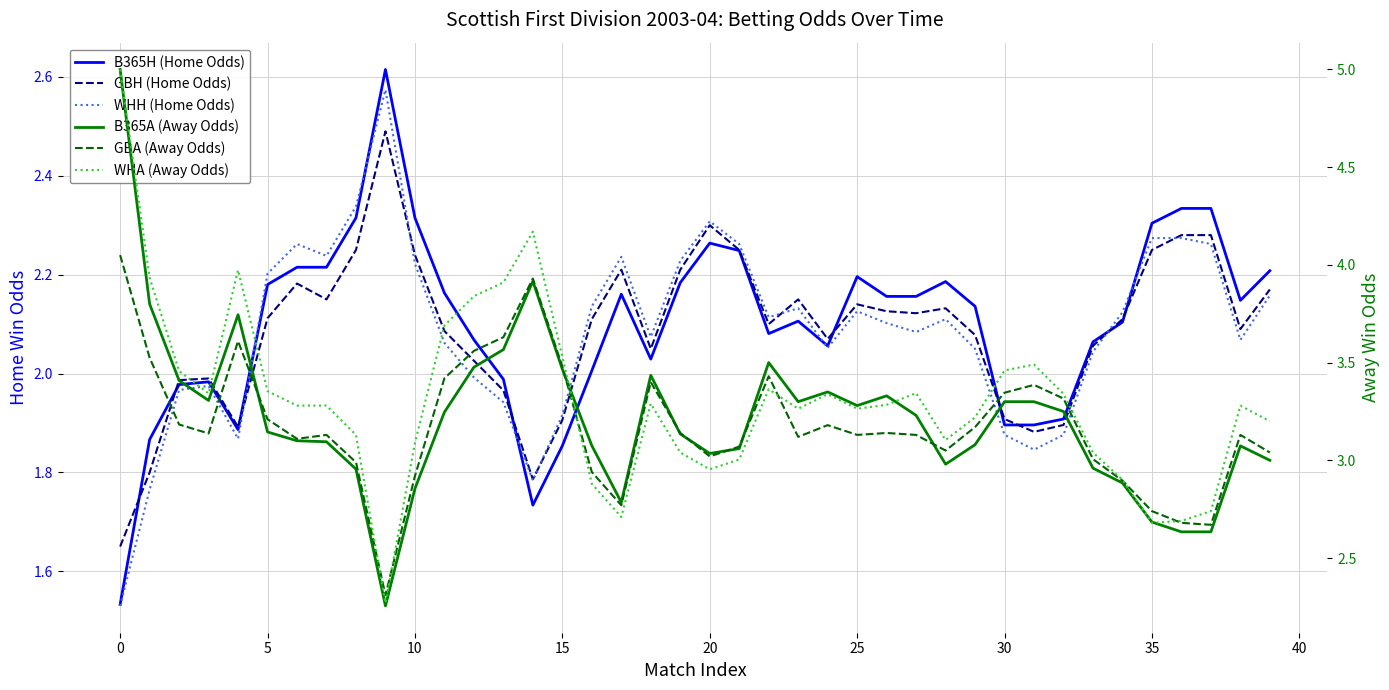

What is the sum of all B365H (Home Odds) values?

84.1